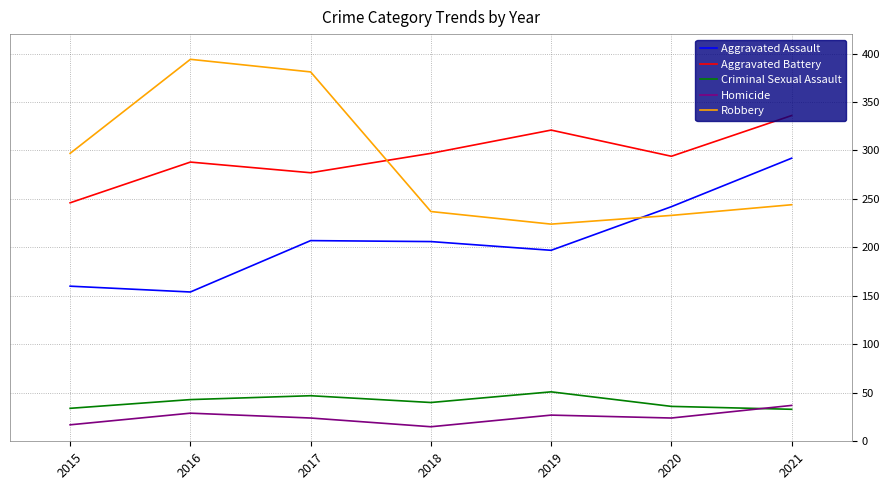

Which series has the widest spread of values?

Robbery